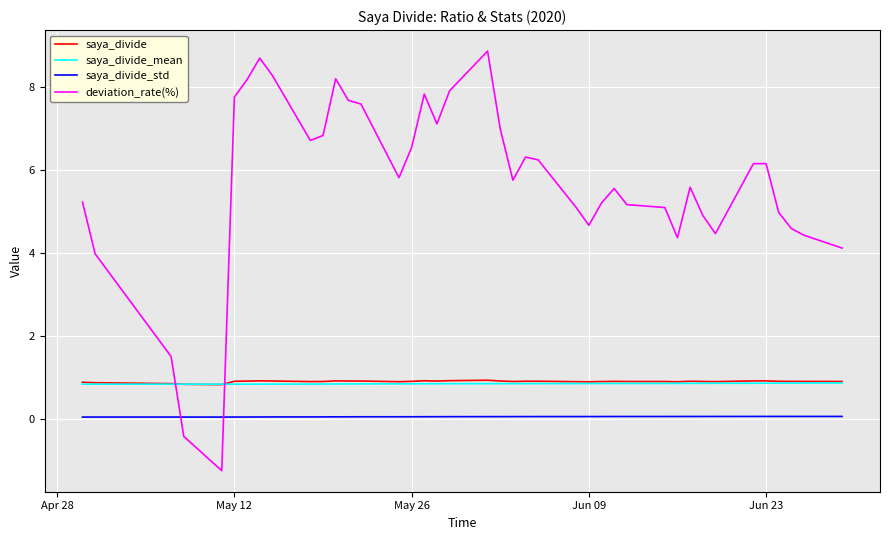

Which series has the largest range (max minus min)?

deviation_rate(%)